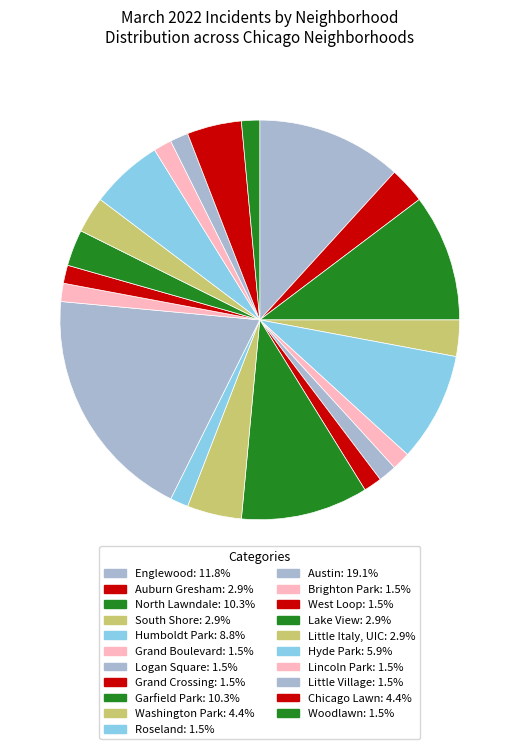

Is there a majority slice in this chart?

No